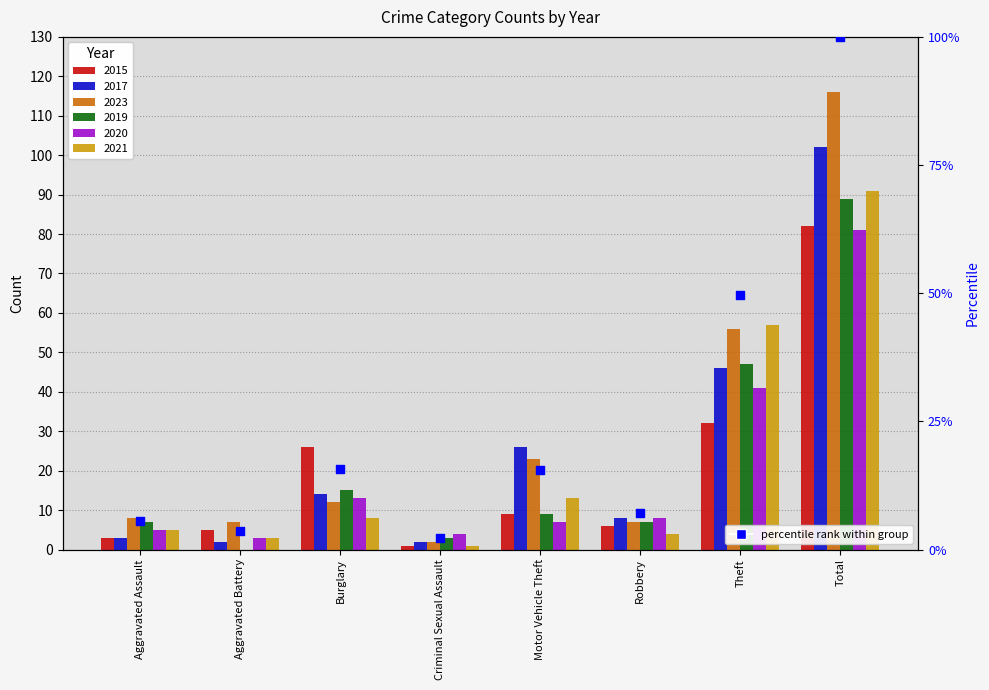

What is the change in value from Aggravated Assault to Motor Vehicle Theft?

+10.0